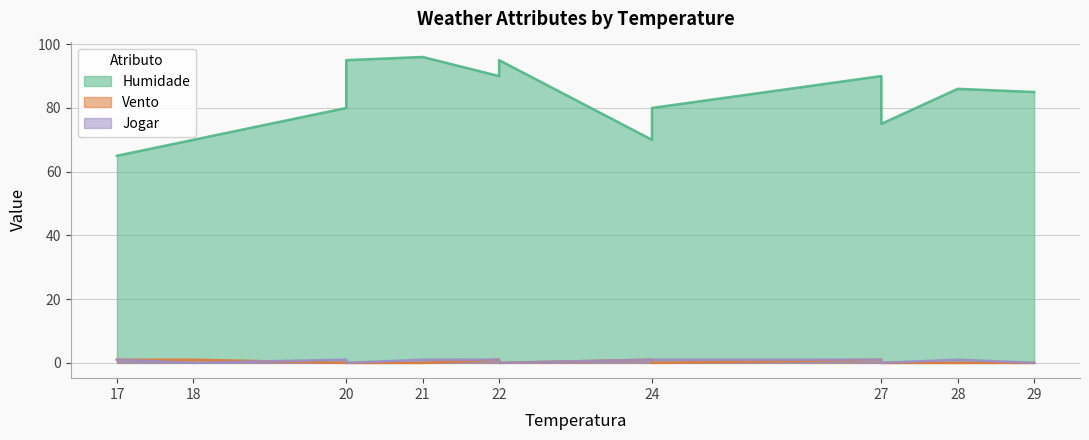

What is the difference between the highest and lowest values at 18?

70